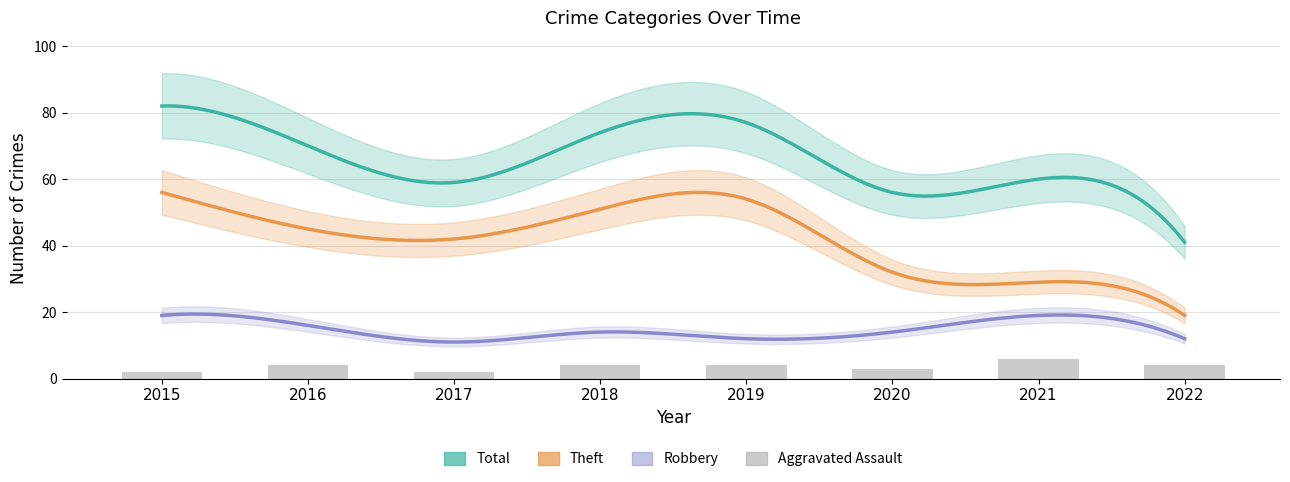

At which label does Total reach its minimum?

2022